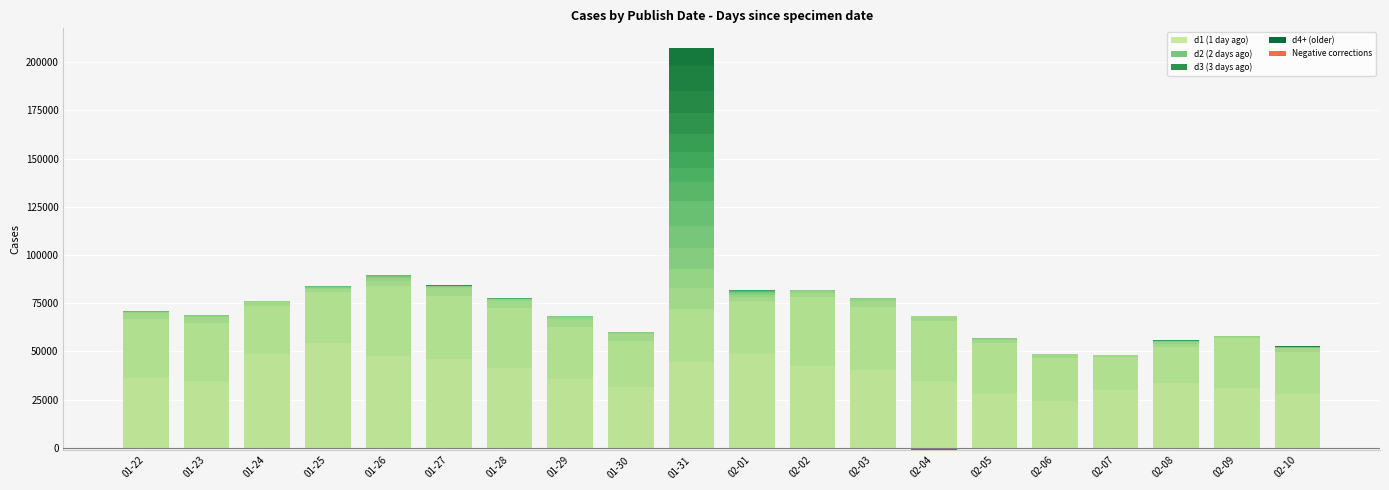

List the series in order of their peak value, highest first.

d1, d2, d3, d4, d0